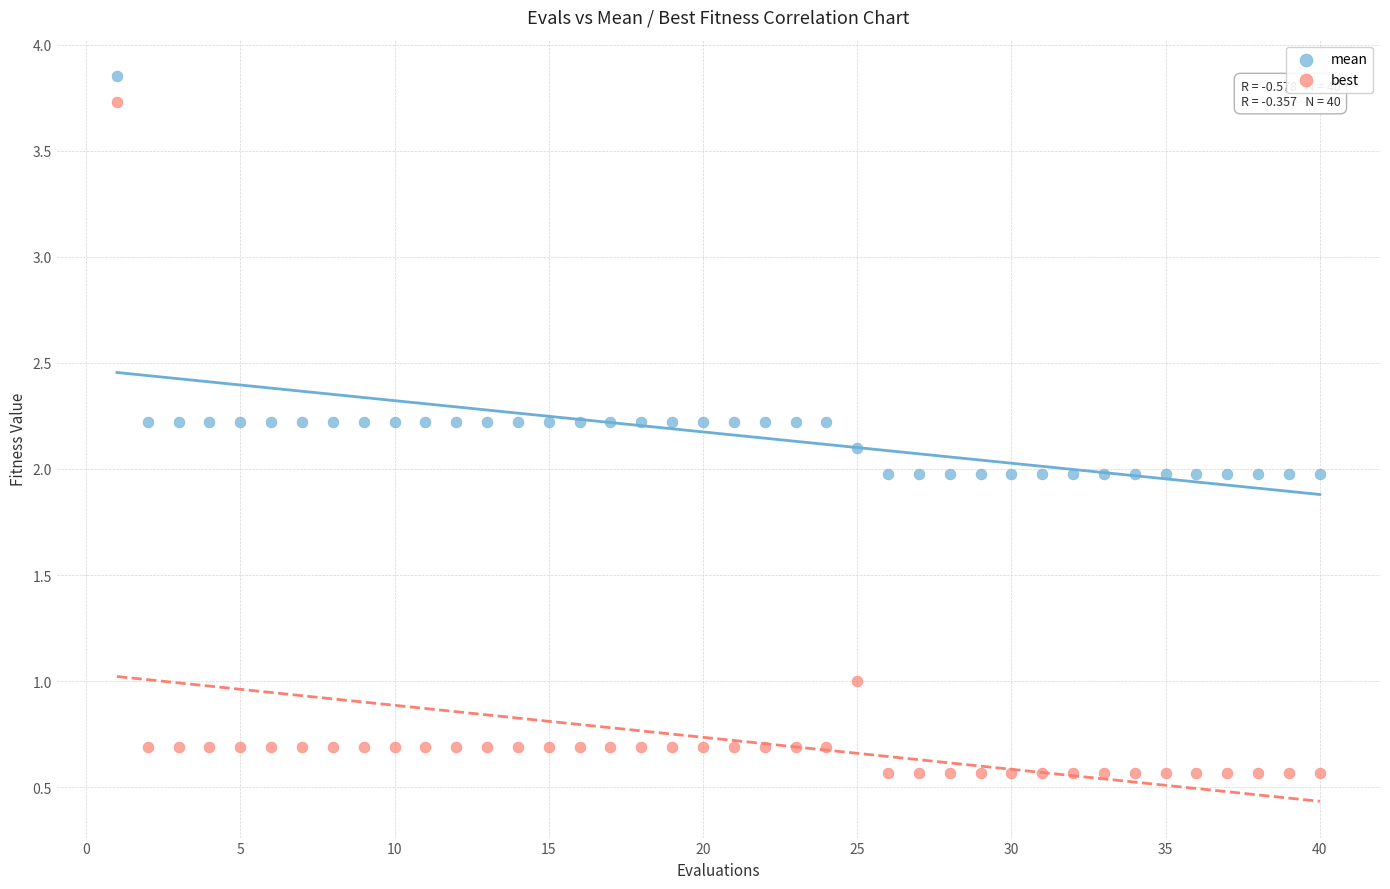

Across all data points, what is the range of X values (max minus min)?

39.0